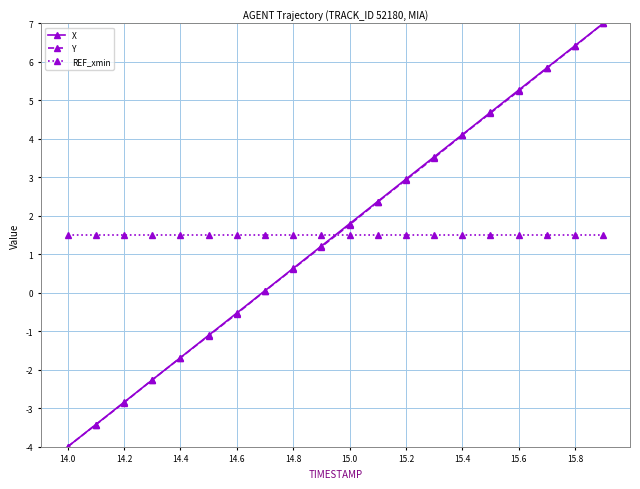

List the series in order of their overall mean, highest first.

X, REF_xmin, Y